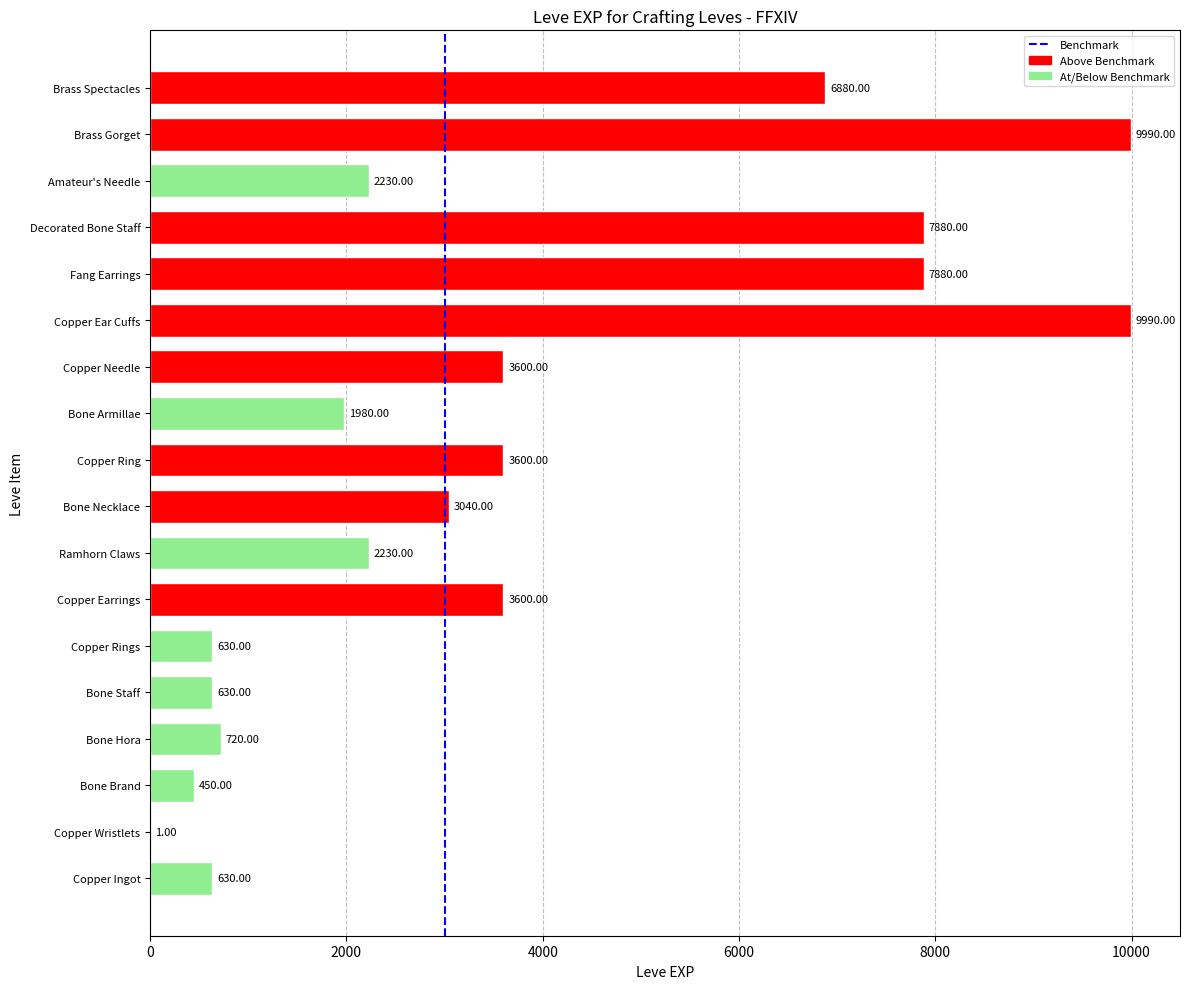

Which has a higher value, Copper Ring or Amateur's Needle?

Copper Ring